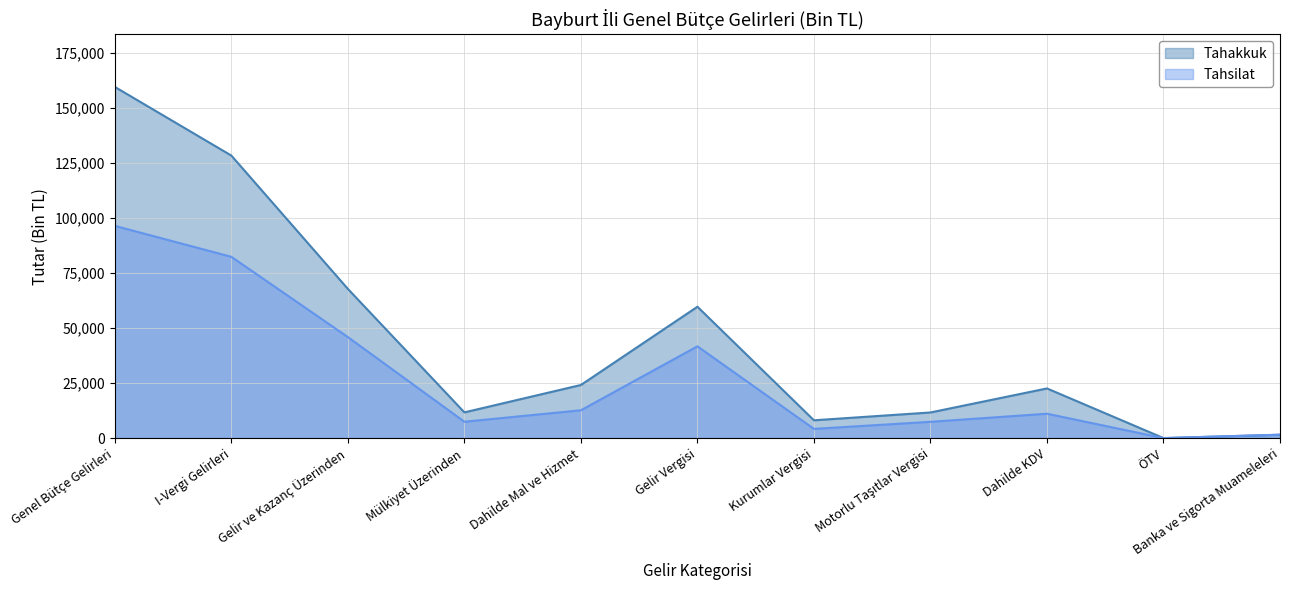

What is the sum of all Tahsilat values?

310603